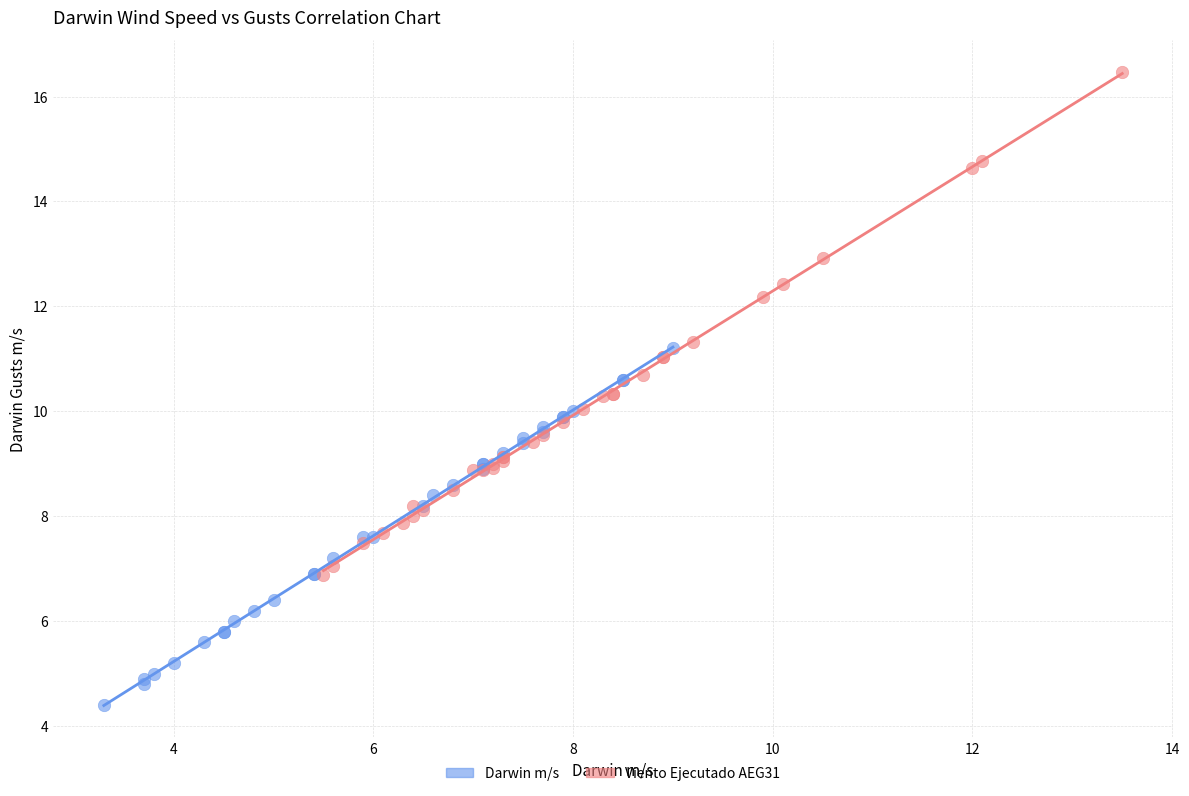

Which series has the widest spread of Y values?

Viento Ejecutado AEG31